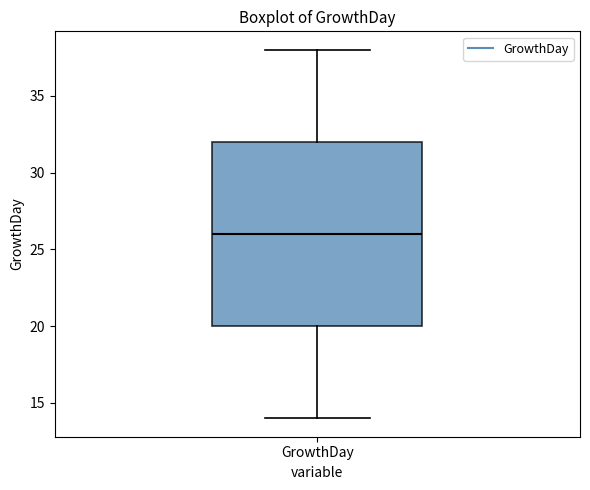

Where does the lower whisker of the box for GrowthDay end on the y-axis? The values are not printed on the chart, so give them approximately, as read against the axis.

14